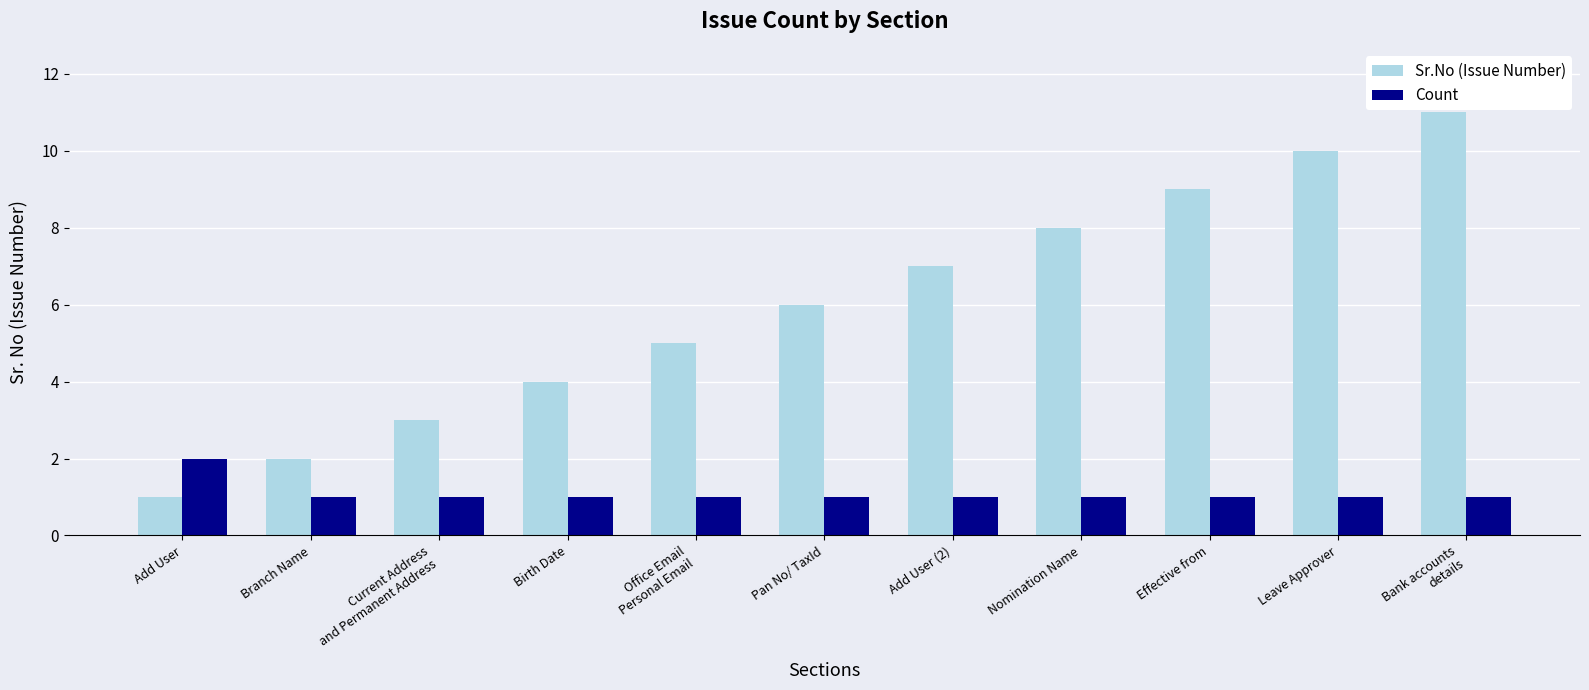

What is the label of the 4th bar from the left?

Birth Date